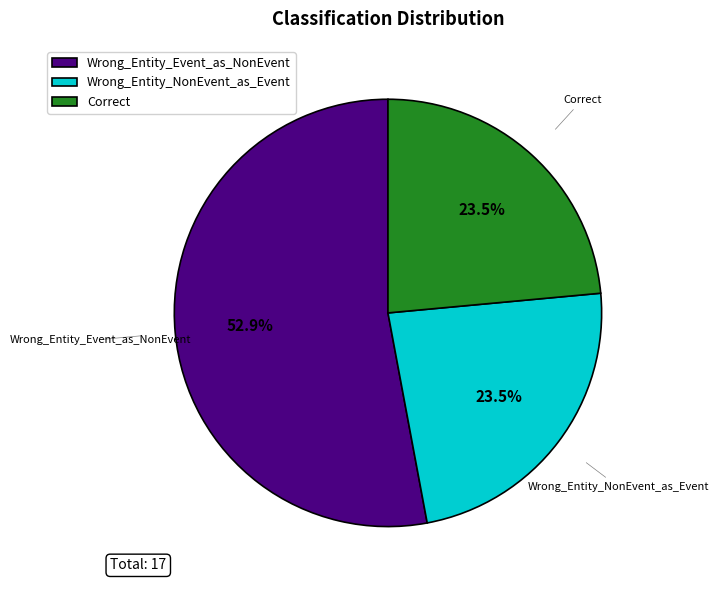

What is the largest slice in the pie chart?

Wrong_Entity_Event_as_NonEvent